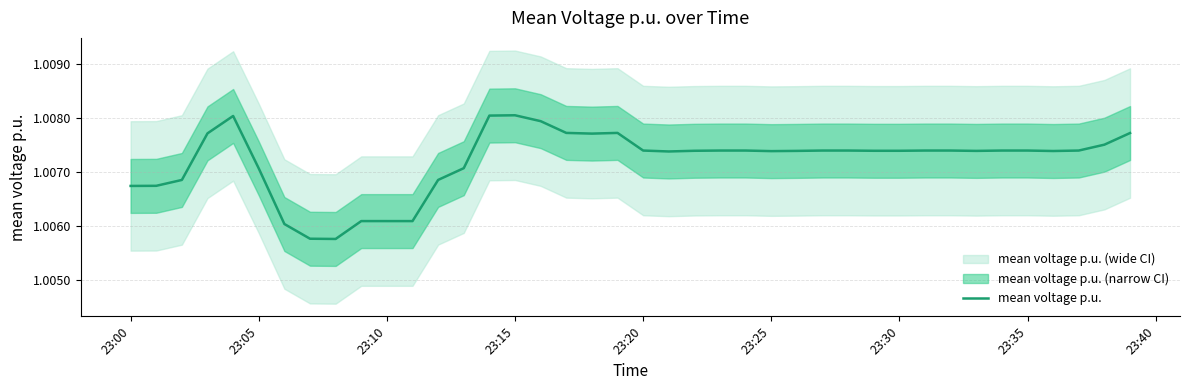

How many points are higher than both their immediate neighbors (excluding endpoints)?

4